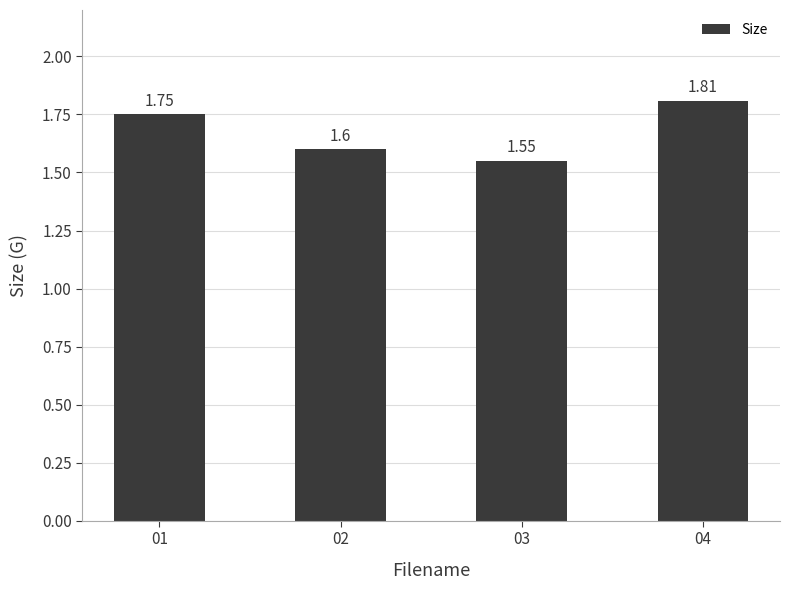

Which label corresponds to the largest value in the chart?

04